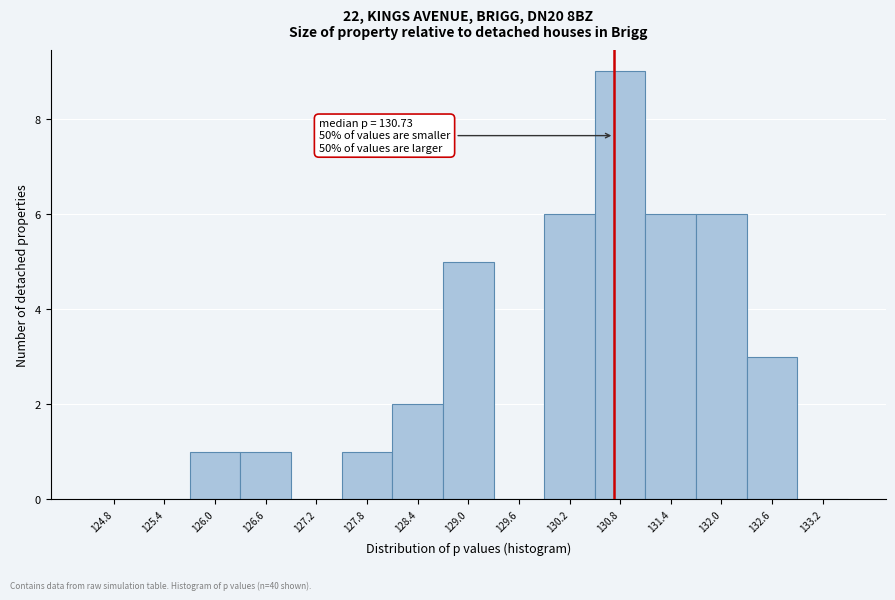

Over which range of the x-axis is the bar tallest?

130.5 to 131.1